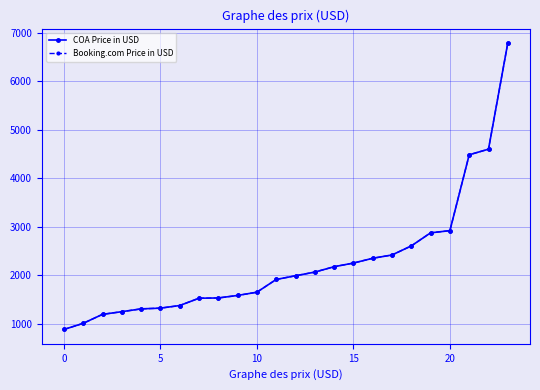

What is the sum of all COA Price in USD values?

54039